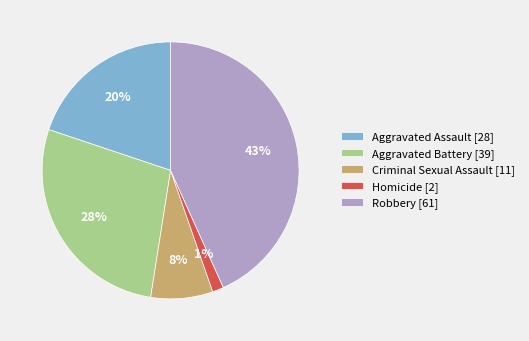

True or false: Criminal Sexual Assault accounts for 1% of the total.

False